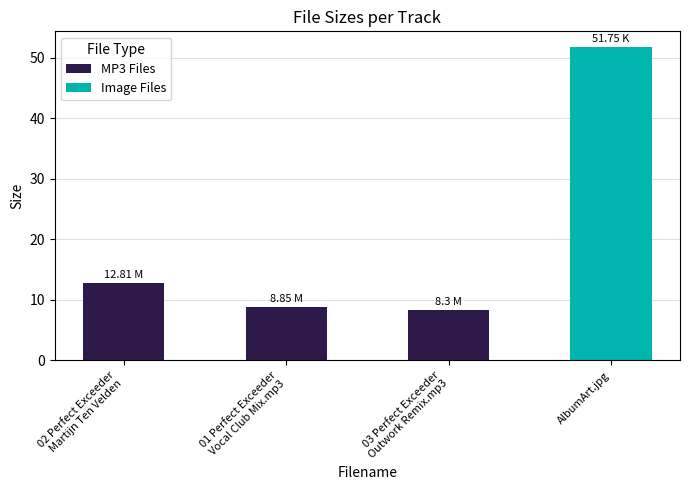

Which label corresponds to the largest value in the chart?

AlbumArt.jpg